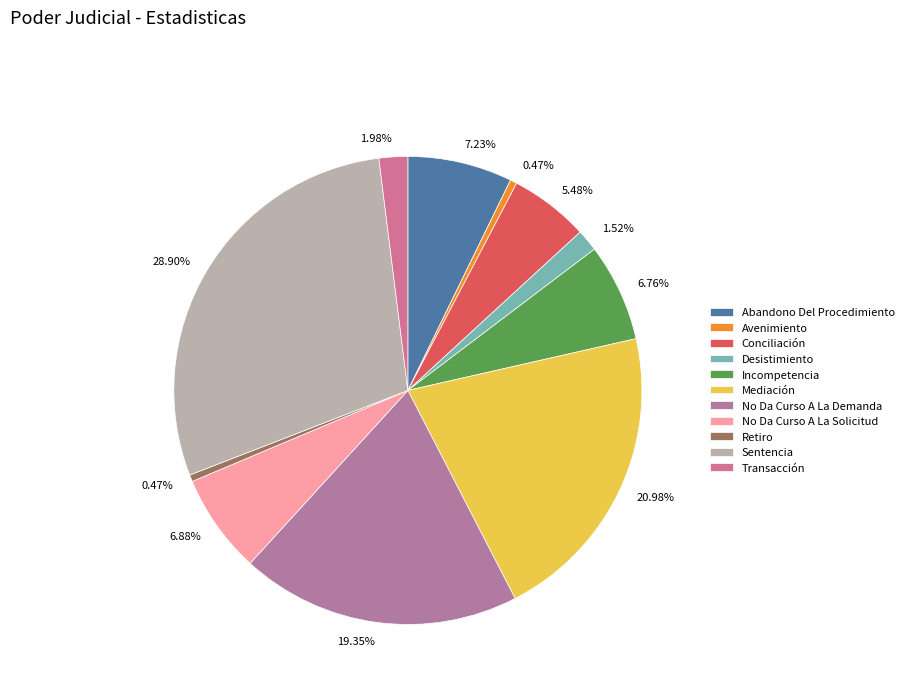

To the nearest percent, what percentage of the pie is Transacción?

2%